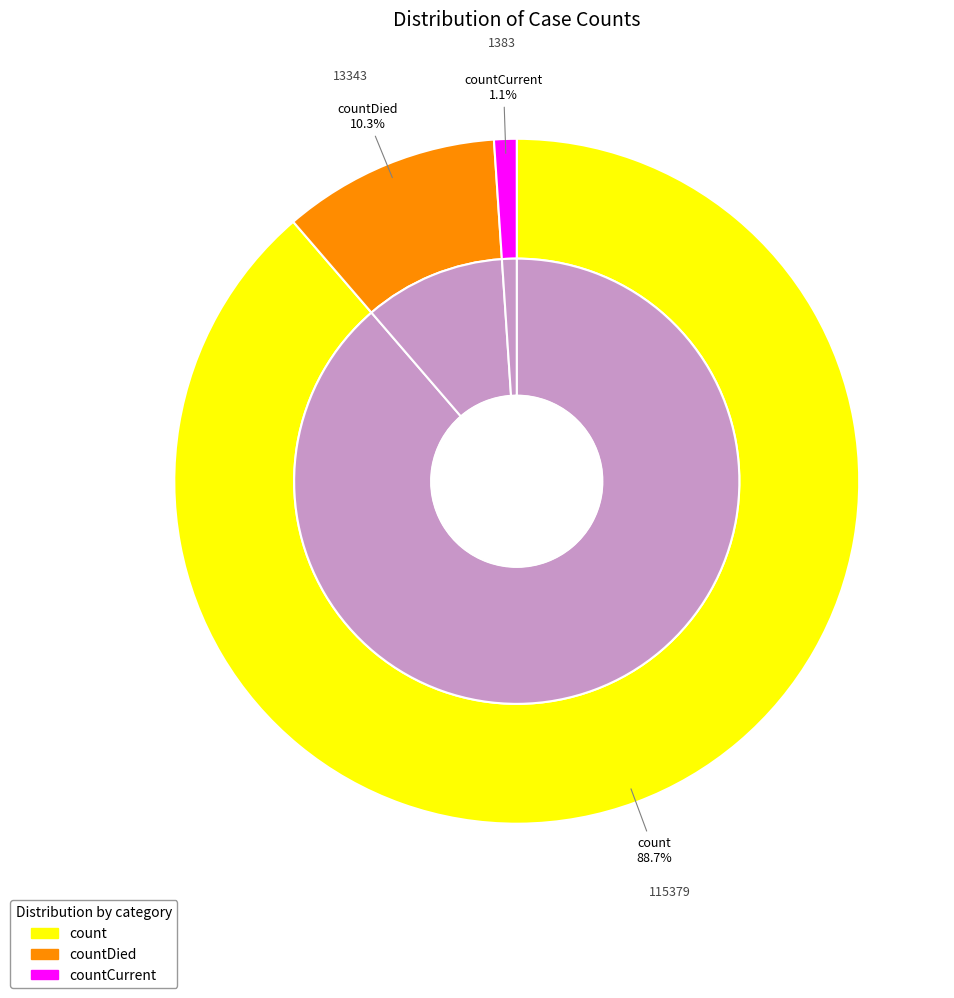

How many segments does this pie chart have?

3